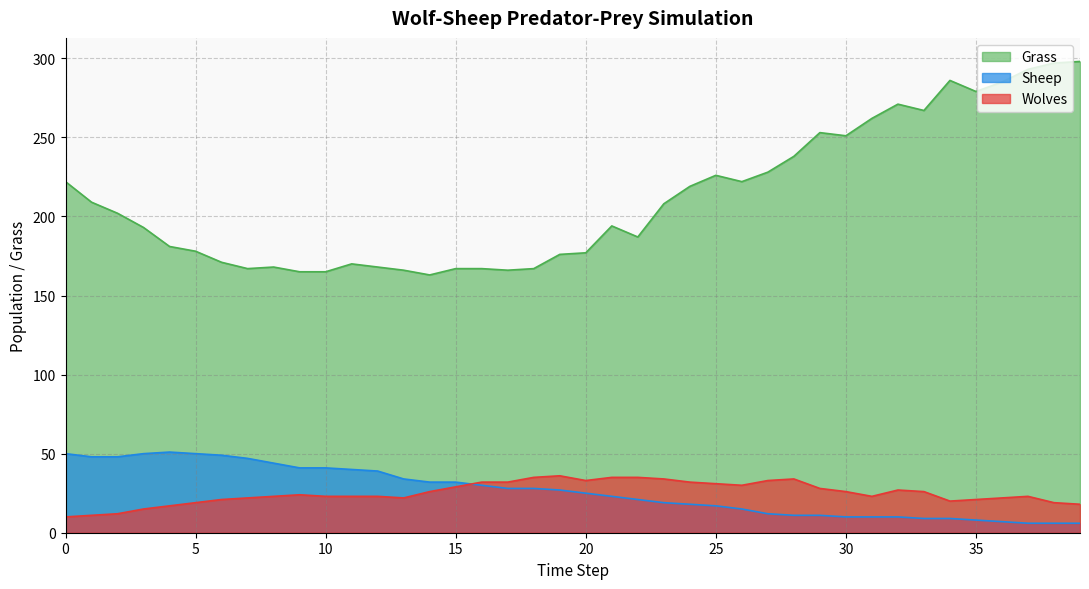

What is the spread (max minus min) of values at 28?

227